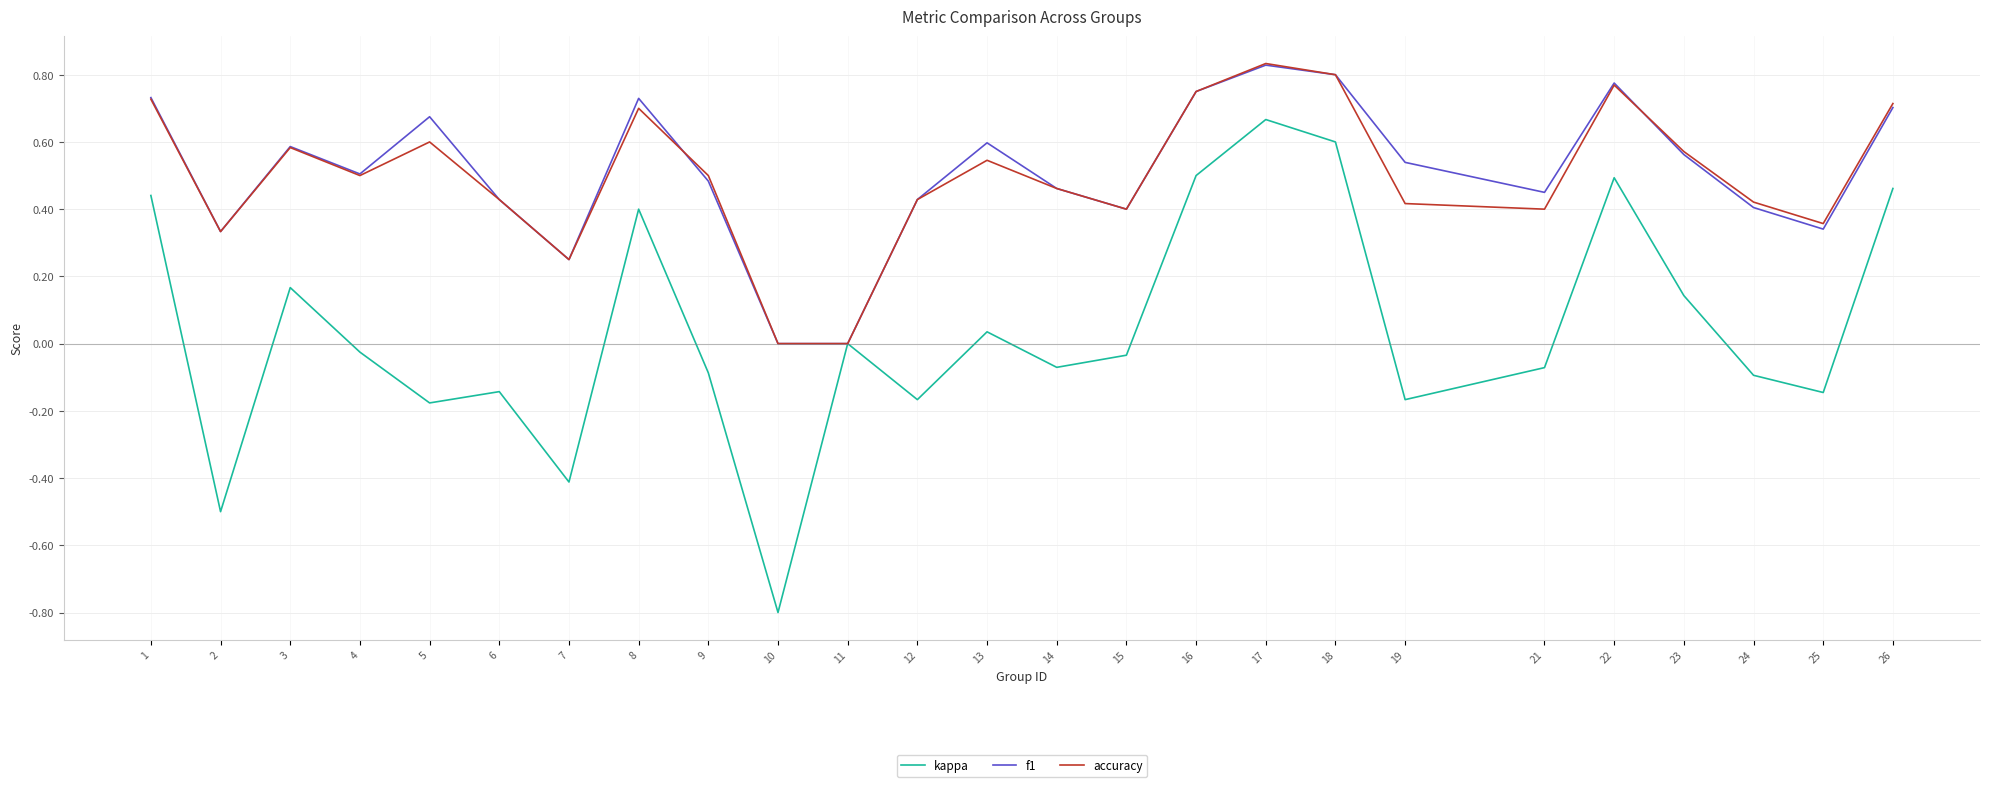

At which category does f1 reach its first local peak?

3